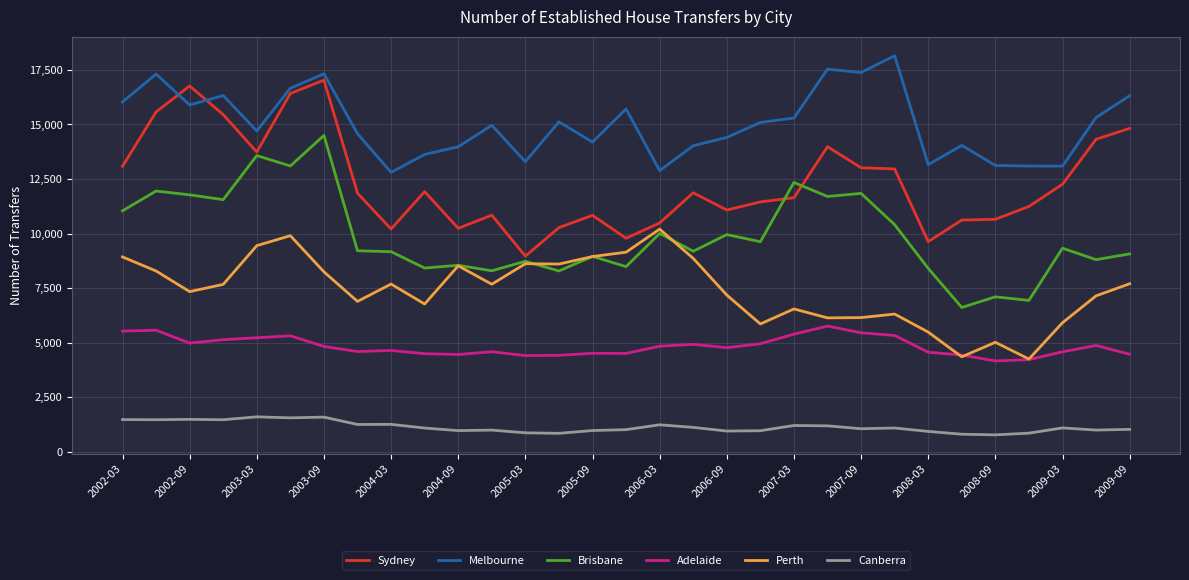

Rank the series by their average value, from highest to lowest.

Melbourne, Sydney, Brisbane, Perth, Adelaide, Canberra